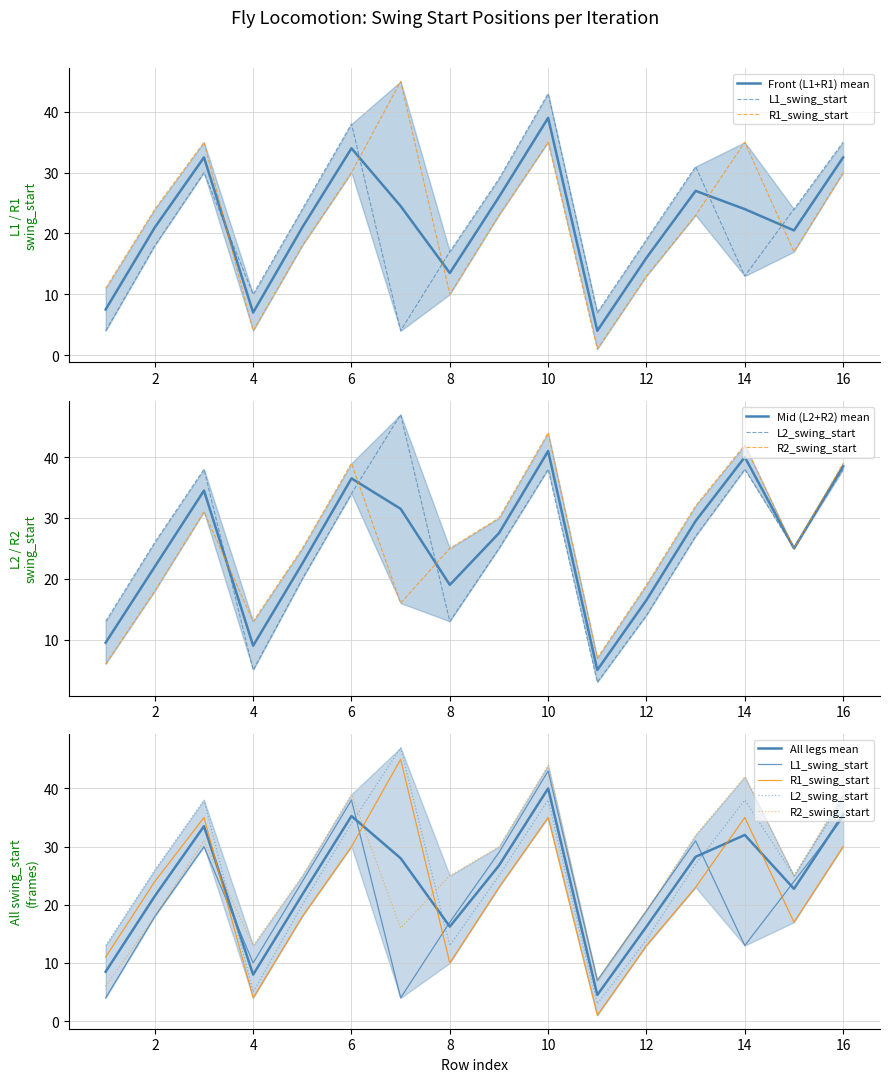

Between which two adjacent categories do R1_swing_start and L1_swing_start first intersect?

3 and 4